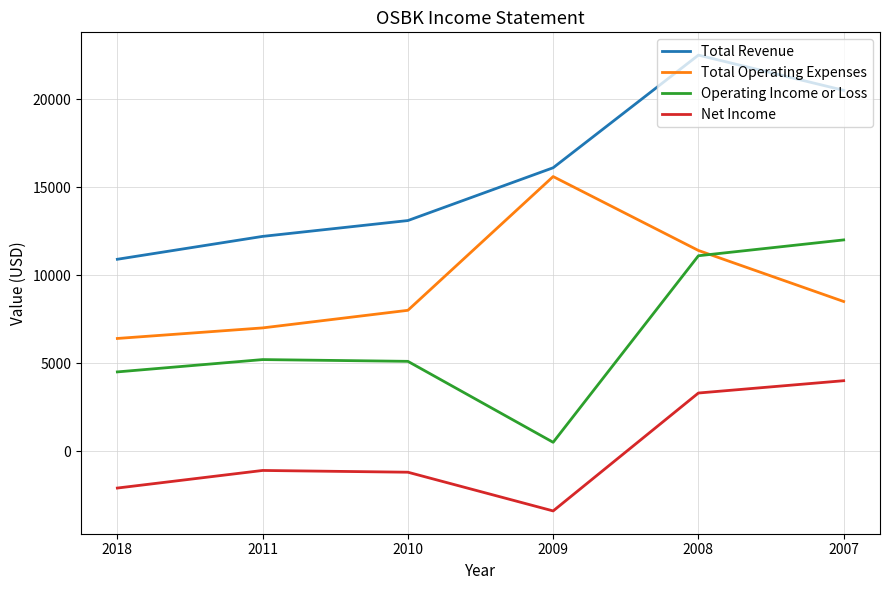

At 2007, list the series in order from largest to smallest.

Total Revenue, Operating Income or Loss, Total Operating Expenses, Net Income